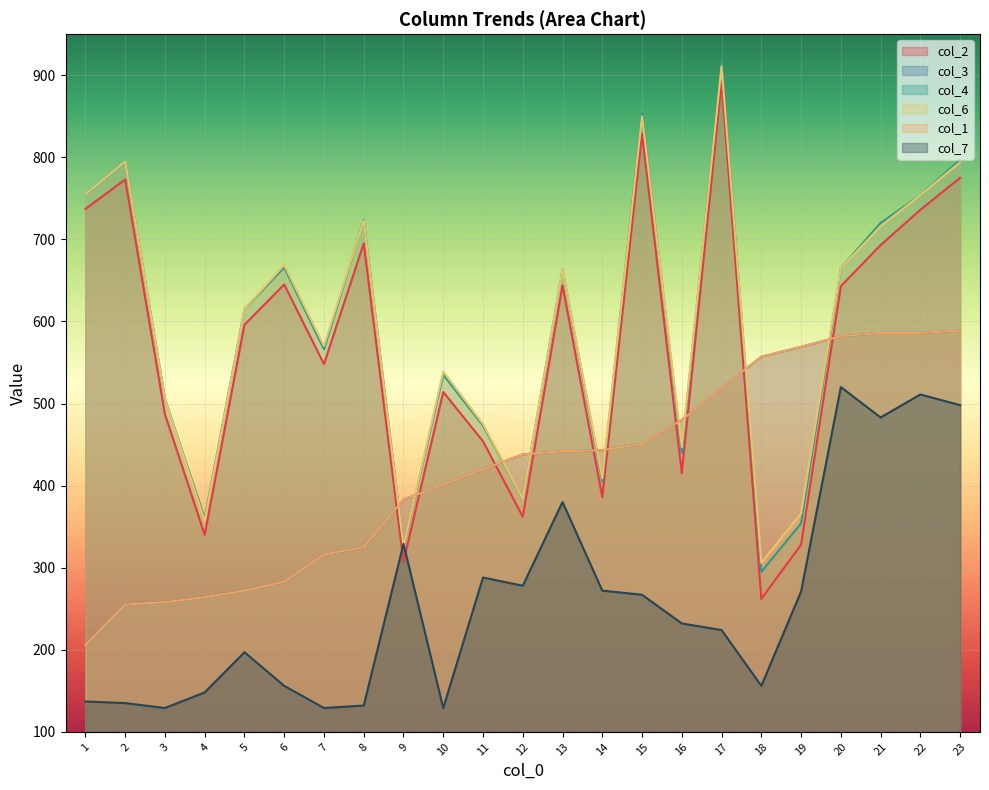

Reading left to right, extract all data points from this chart.

col_2: 737	773	487	340	596	645	548	695	307	514	454	362	644	386	829	415	892	262	328	643	693	736	775
col_3: 206	255	258	264	272	283	316	325	383	401	420	438	442	443	451	480	519	557	569	582	586	586	589
col_4: 755	795	506	360	615	666	566	724	326	535	473	384	663	405	854	440	916	295	354	665	720	754	797
col_6: 755	795	506	357	615	669	570	723	326	539	475	384	663	409	850	447	911	306	366	665	716	754	794
col_1: 206	255	258	264	272	283	316	325	383	401	420	438	442	443	451	480	519	557	569	582	586	586	589
col_7: 137	135	129	148	197	156	129	132	329	129	288	278	380	272	267	232	224	156	271	520	483	511	498